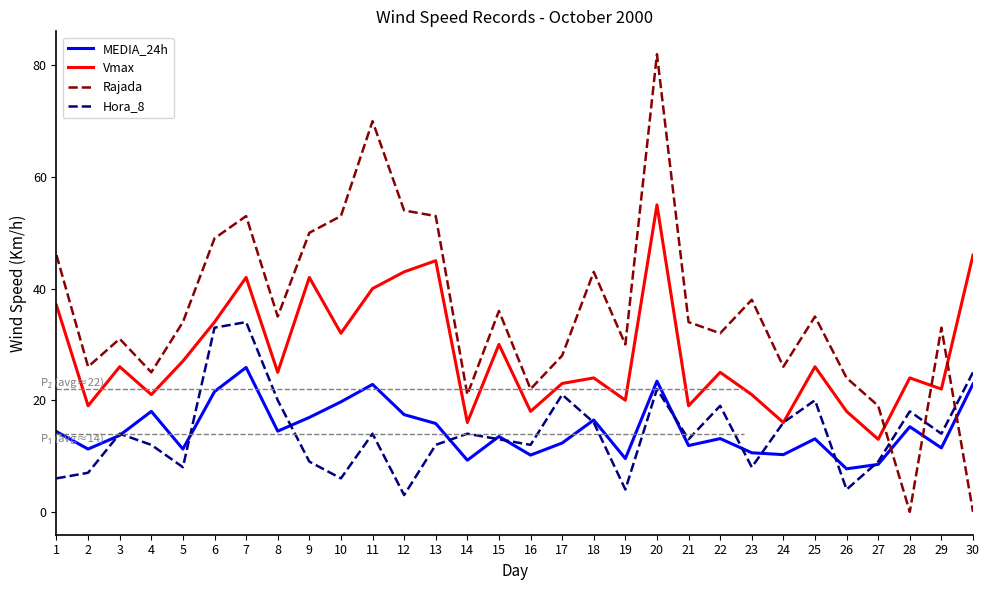

How many interior local valleys does the Vmax series have?

11